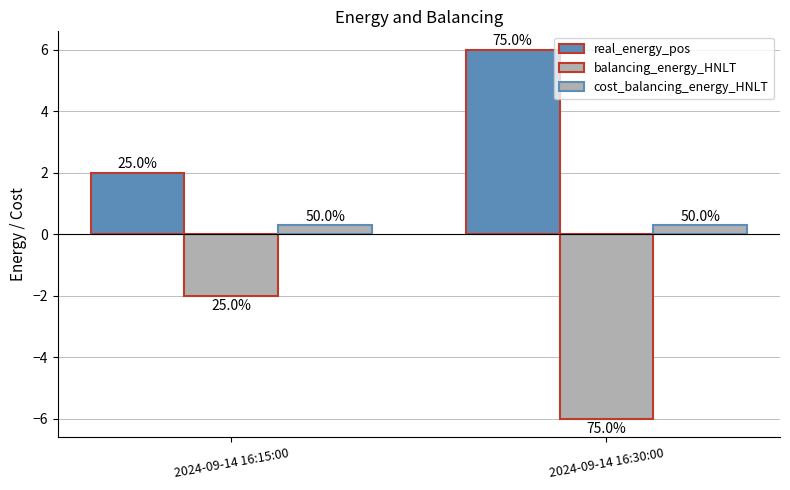

What is the sum of the cost_balancing_energy_HNLT values at 2024-09-14 16:15:00 and 2024-09-14 16:30:00?

0.6